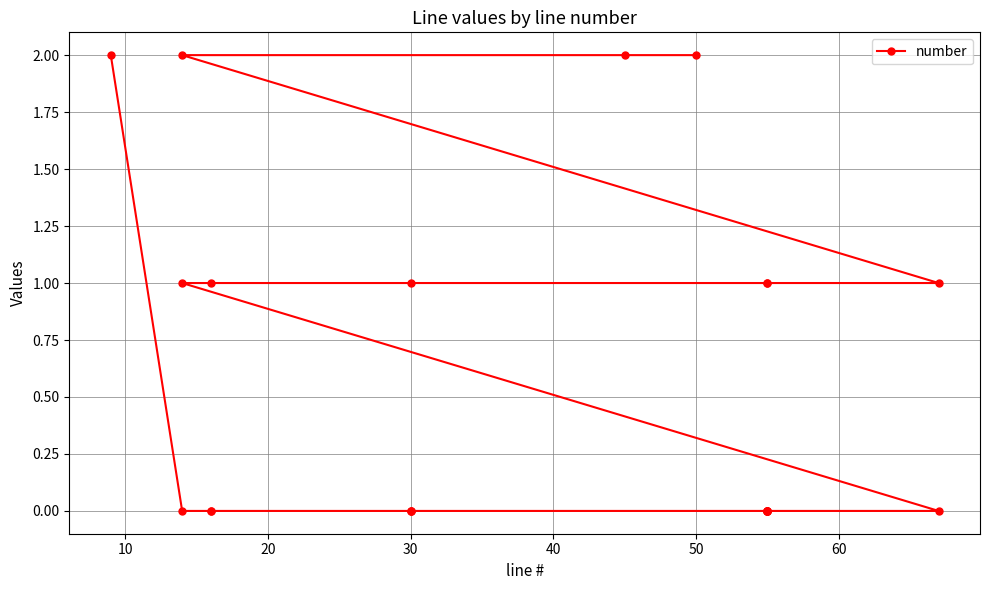

What is the sum of all values?

14